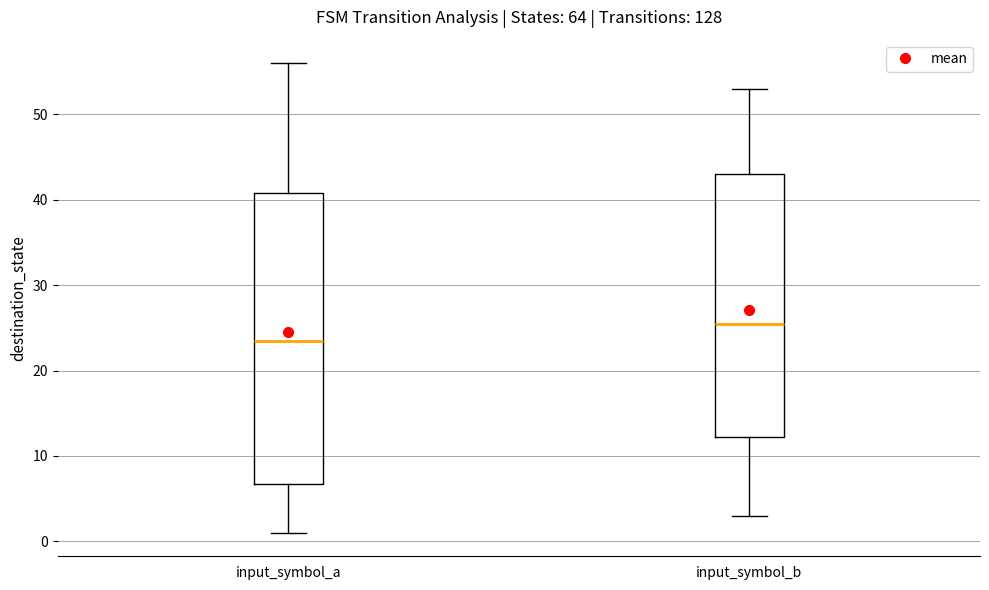

Reading left to right, transcribe this box plot: for each box, give where its median line is, the range the box spans, and where its two whiskers end, as read against the y-axis. The values are not printed on the chart, so give them approximately, as read against the axis.

input_symbol_a: median 24, box 7 to 41, whiskers 1 to 56
input_symbol_b: median 26, box 12 to 43, whiskers 3 to 53